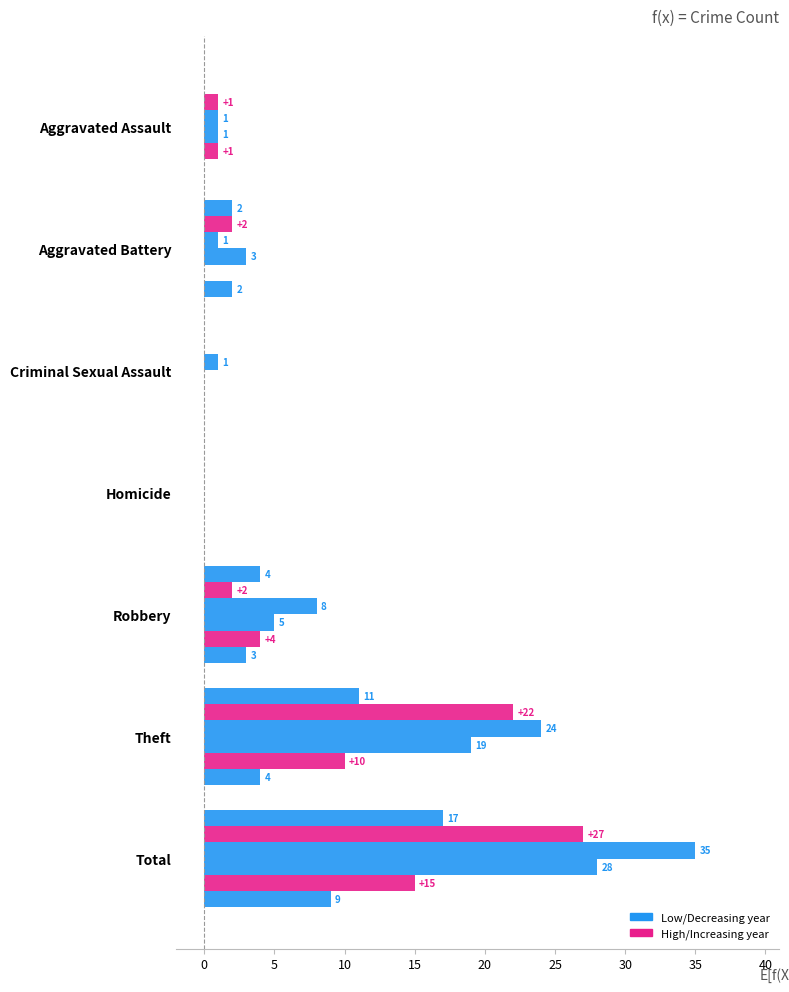

What is the label of the 3rd bar from the right?

Robbery